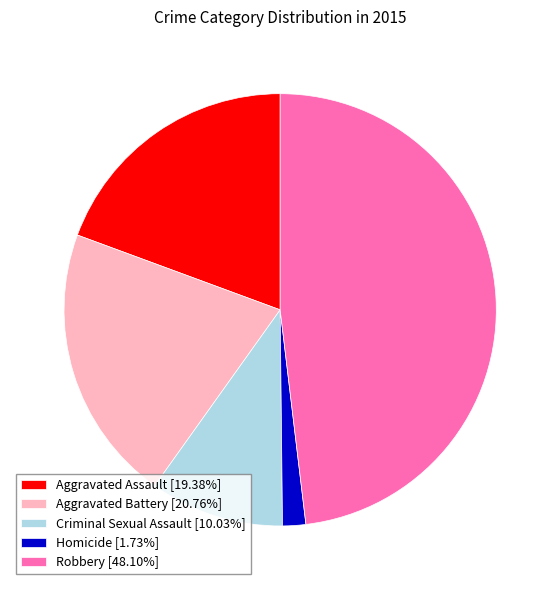

How many slices are in this pie chart?

5